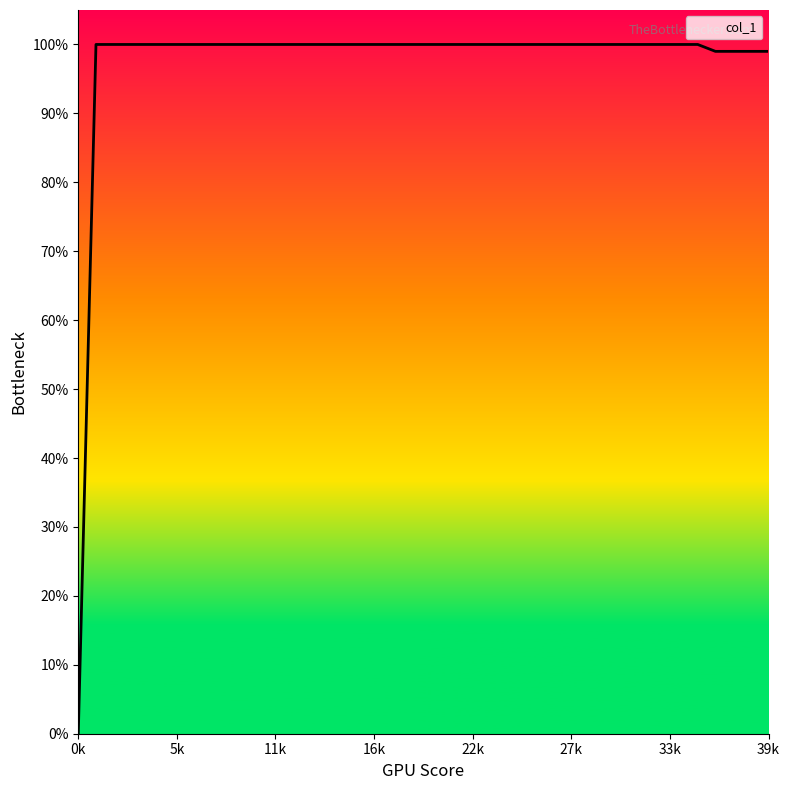

Does the chart display data point markers on the line(s)?

No